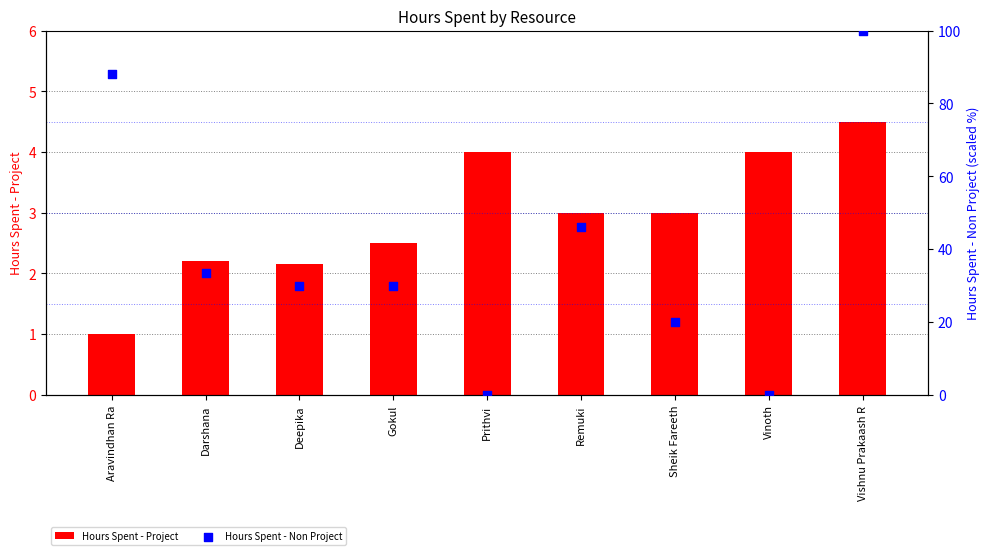

Which series reaches the minimum Y coordinate?

Hours Spent - Non Project